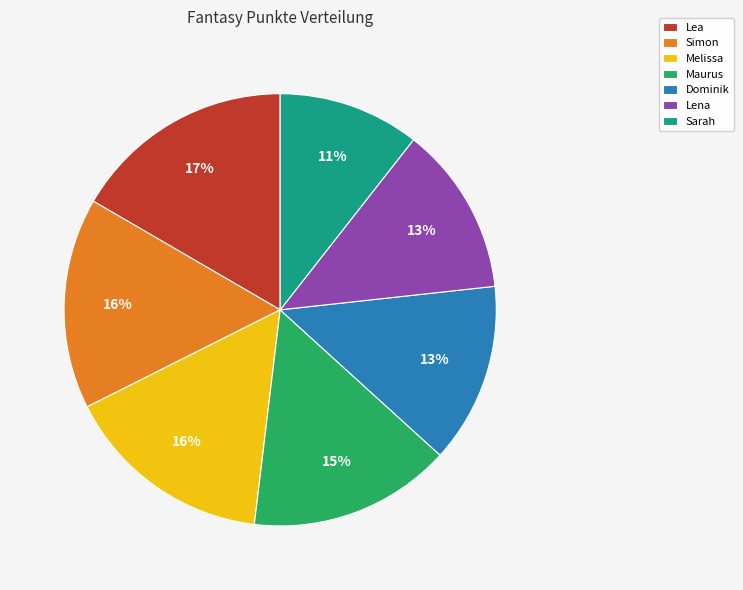

How many segments does this pie chart have?

7